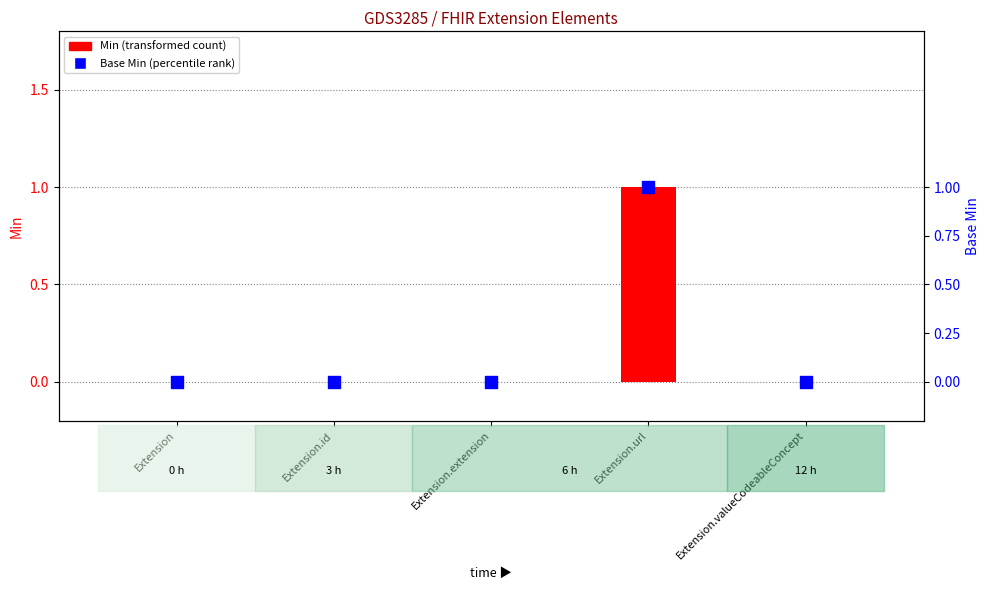

Which series reaches the maximum Y coordinate?

Min